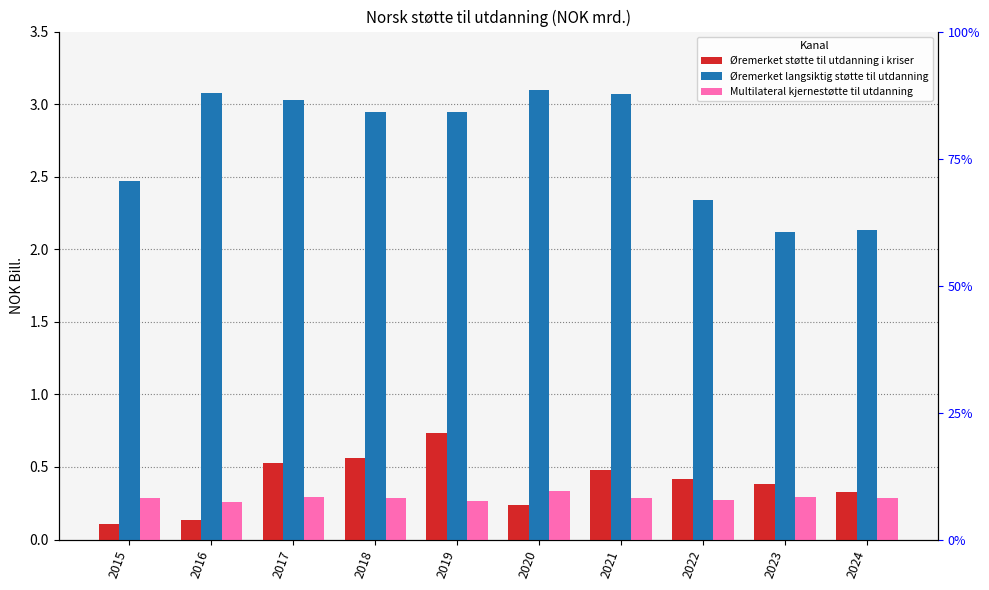

At which category is the sum across all series the highest?

2019